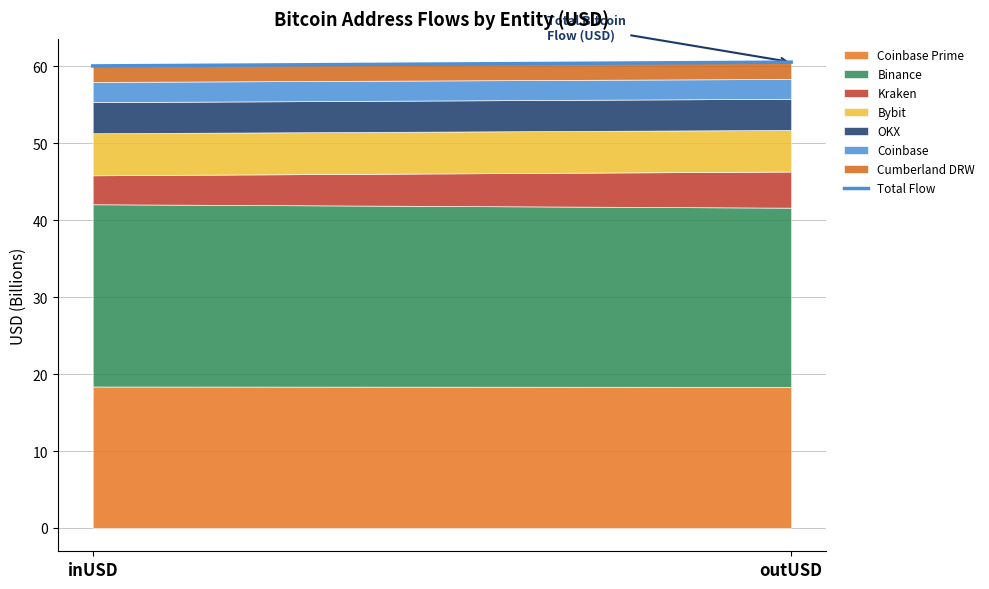

What is the total value across all series at inUSD?

60.1